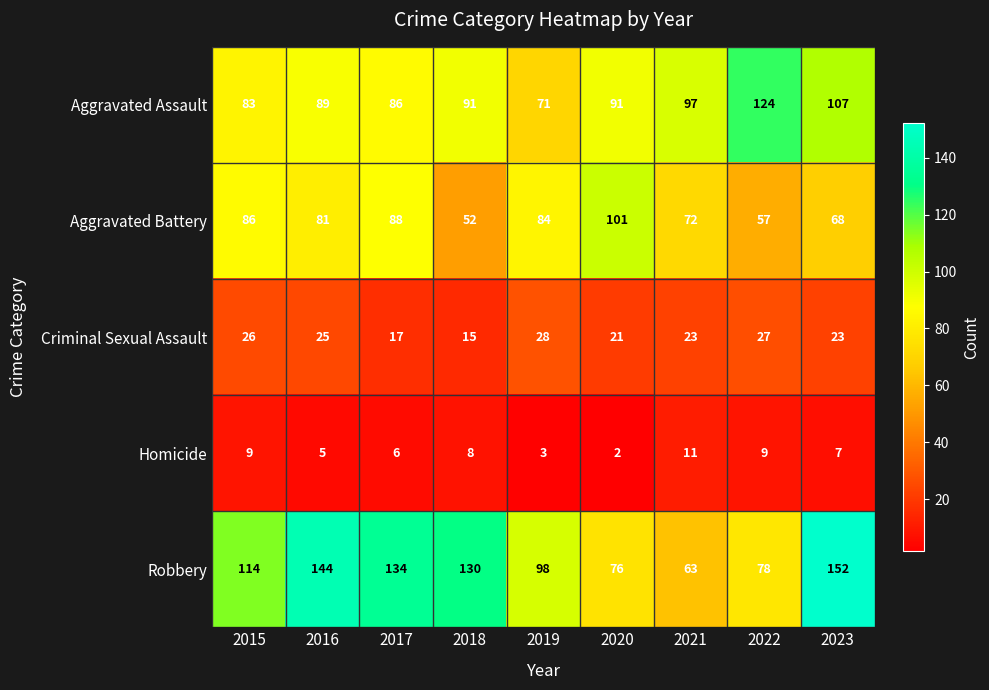

At which label does Aggravated Battery first exceed 81?

2015